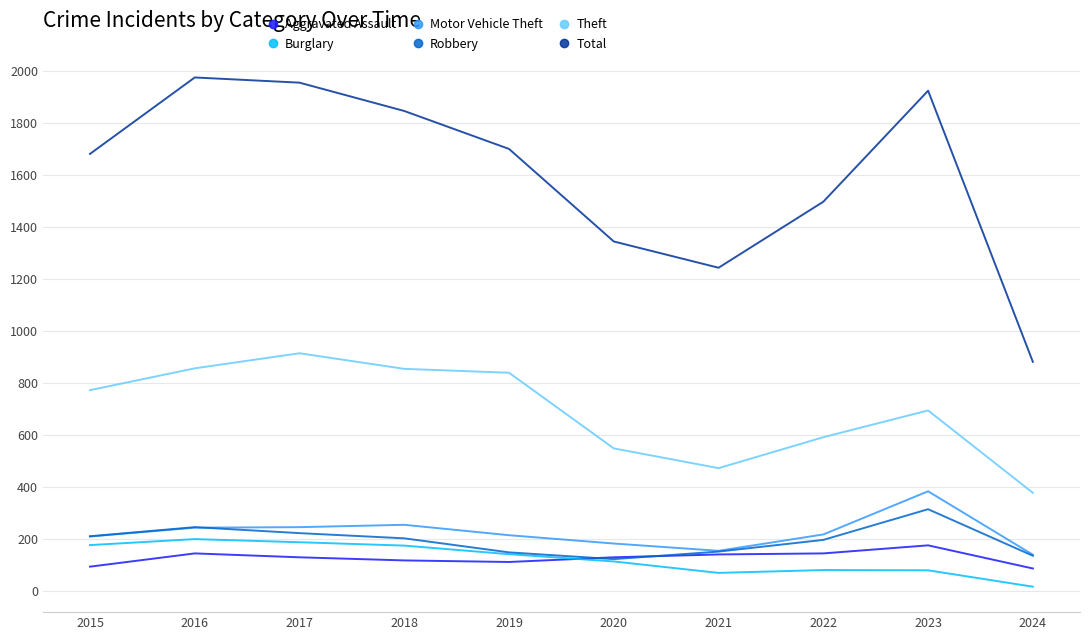

What is the maximum value for Robbery?

316